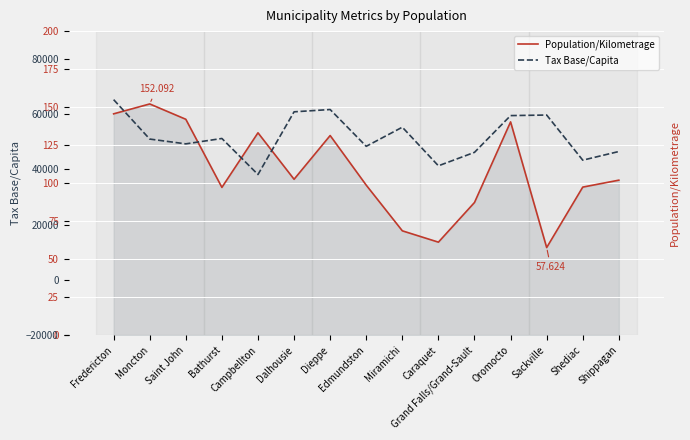

How many values in the Population/Kilometrage series exceed 101?

8